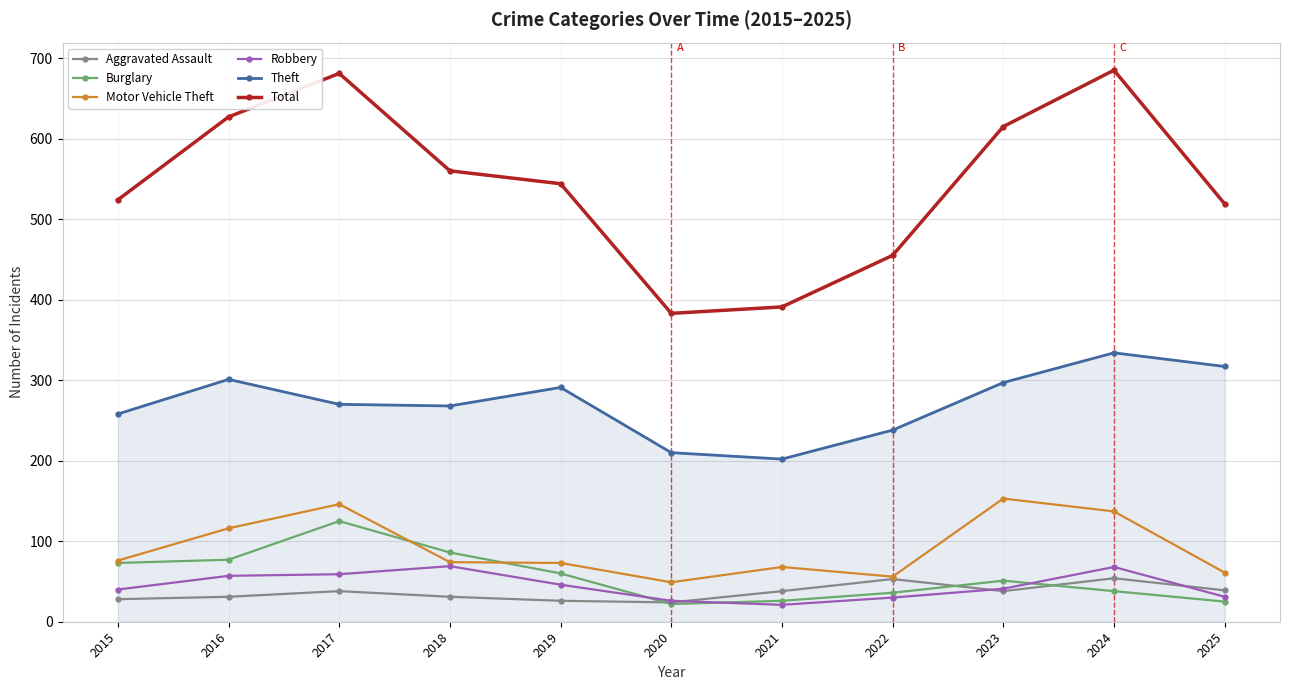

What are all the series names shown in the legend?

Aggravated Assault, Burglary, Motor Vehicle Theft, Robbery, Theft, Total